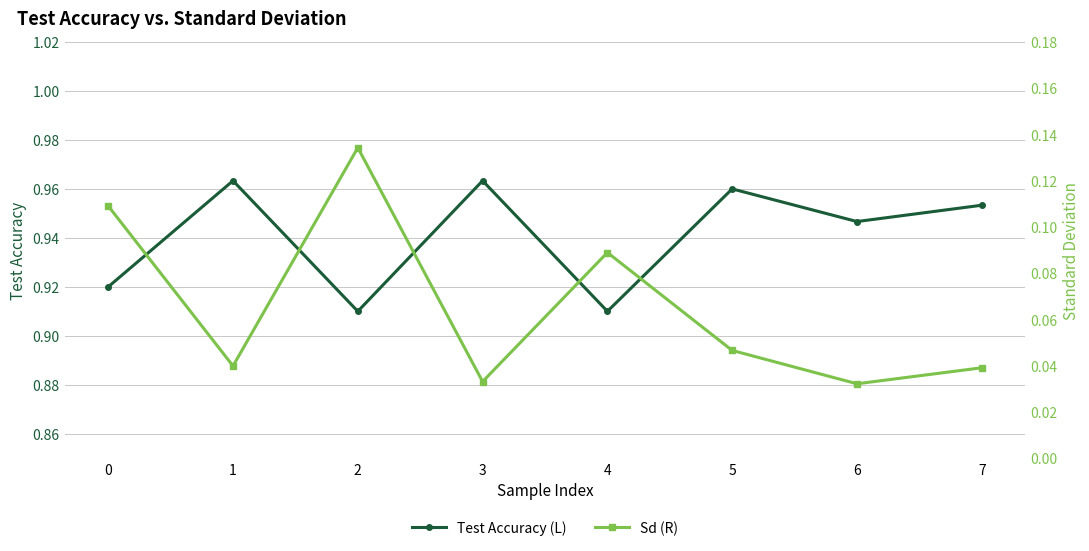

How many data points does each series have?

8